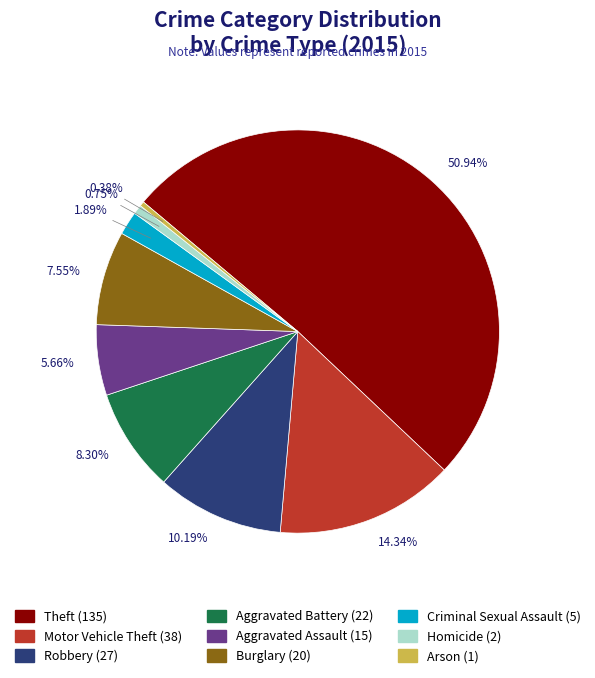

What percentage is the Homicide slice, to the nearest percent?

1%